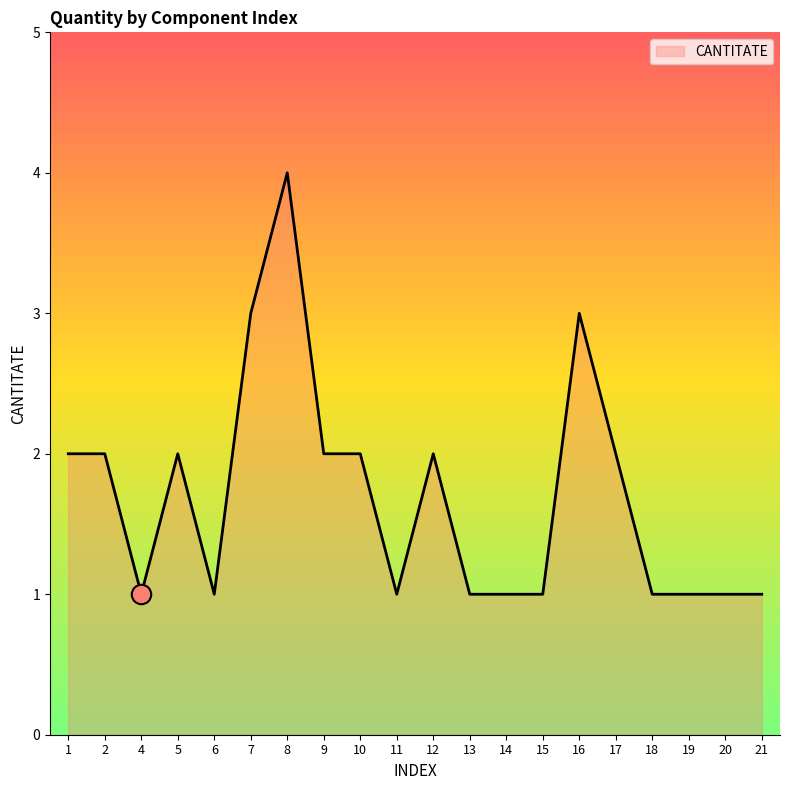

Does the chart display data point markers on the line(s)?

No